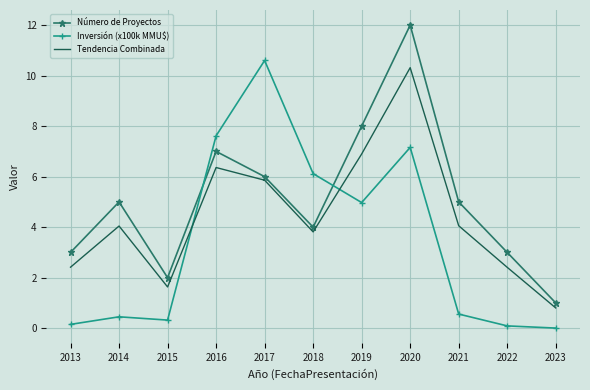

Rank the series by their average value, from highest to lowest.

Número de Proyectos, Tendencia Combinada, Inversión (x100k MMU$)